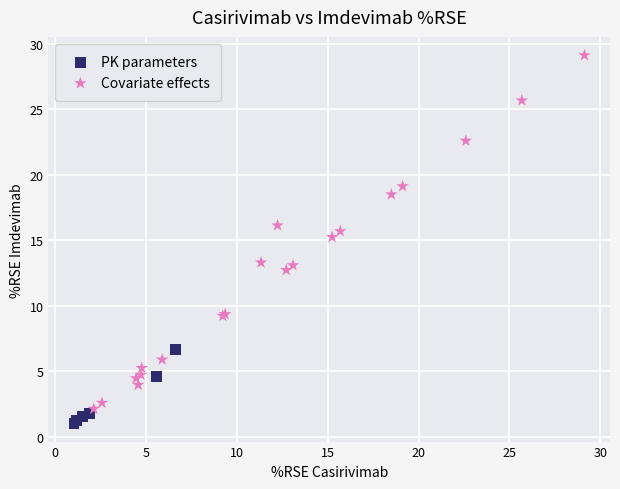

Which series contains the highest Y value?

Covariate effects